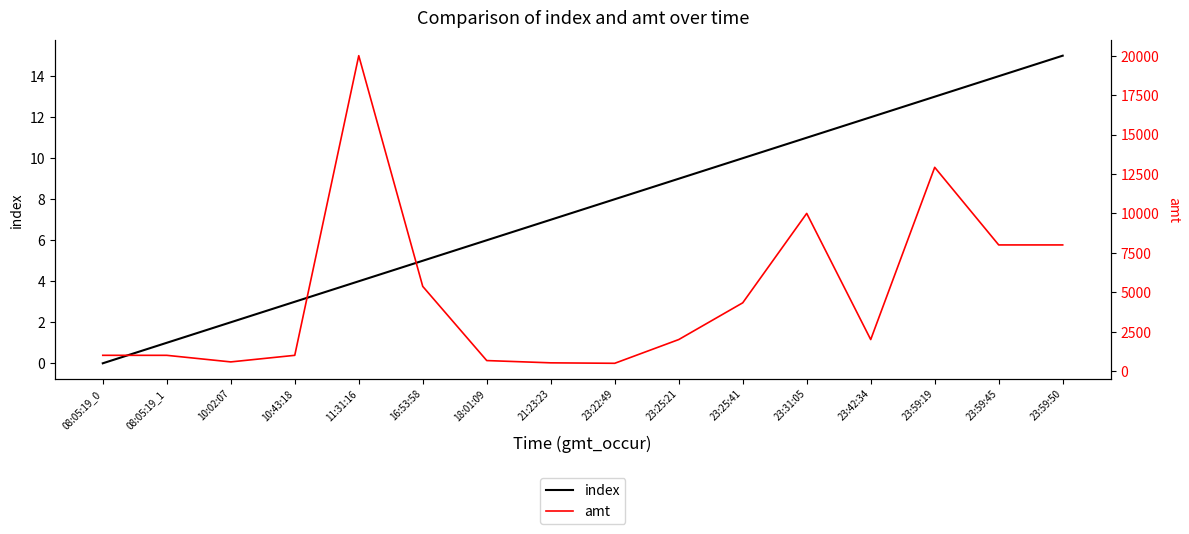

List the series in order of their peak value, lowest first.

index, amt